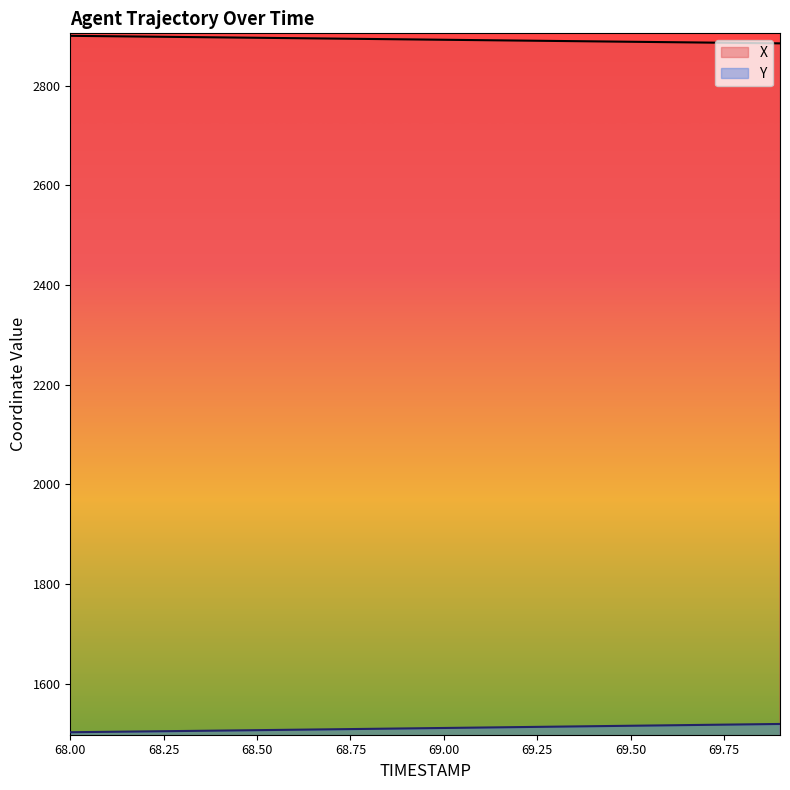

At which category is the sum across all series the highest?

69.9